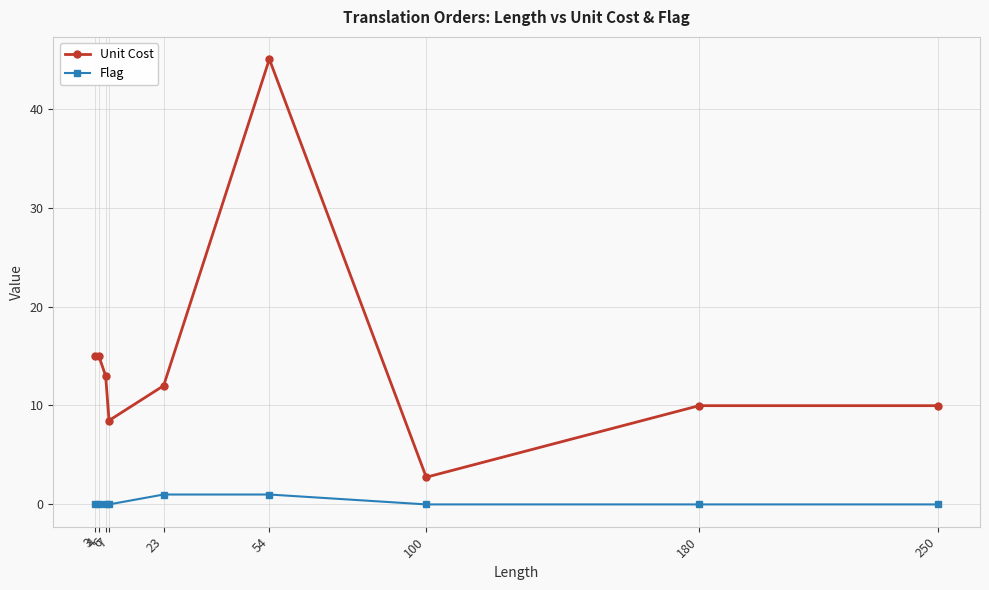

At which category is the sum across all series the highest?

54